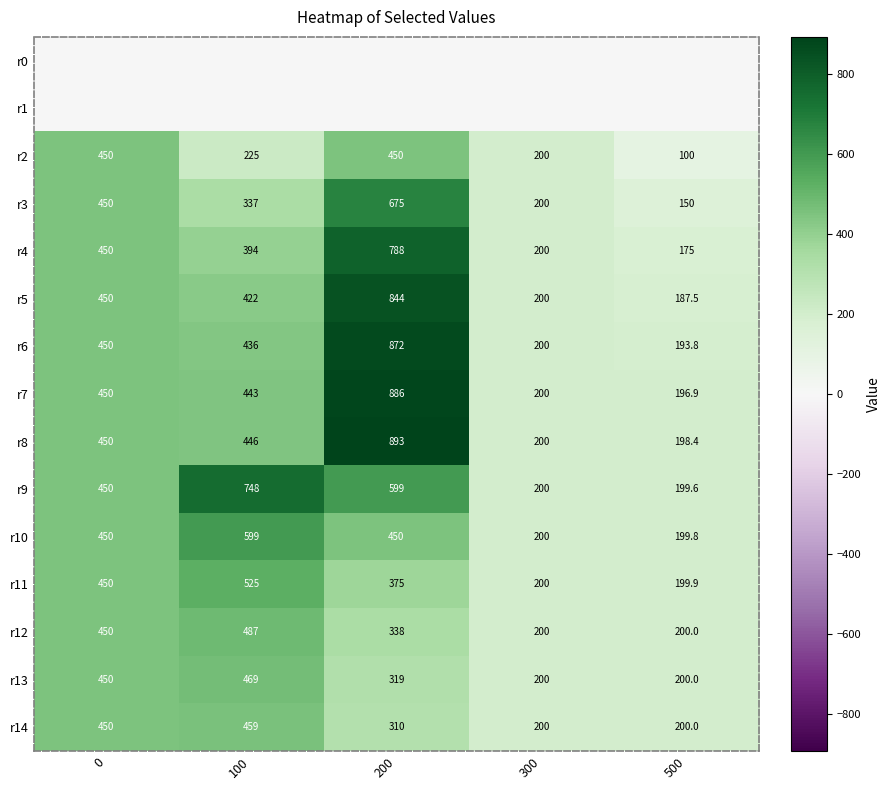

Is the value of r14 at 300 greater than the value of r4 at 200?

No